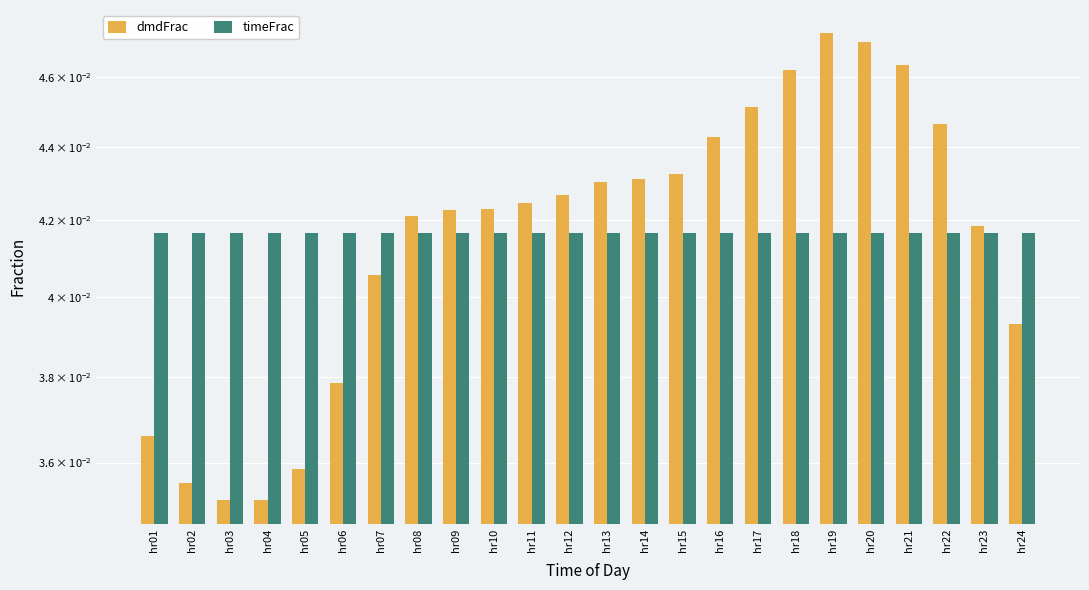

Which series has the widest spread of values?

dmdFrac